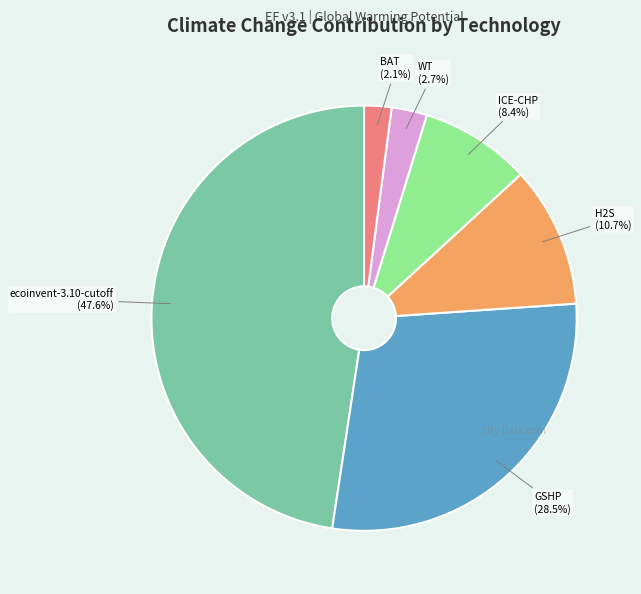

True or false: ecoinvent-3.10-cutoff accounts for 40% of the total.

False